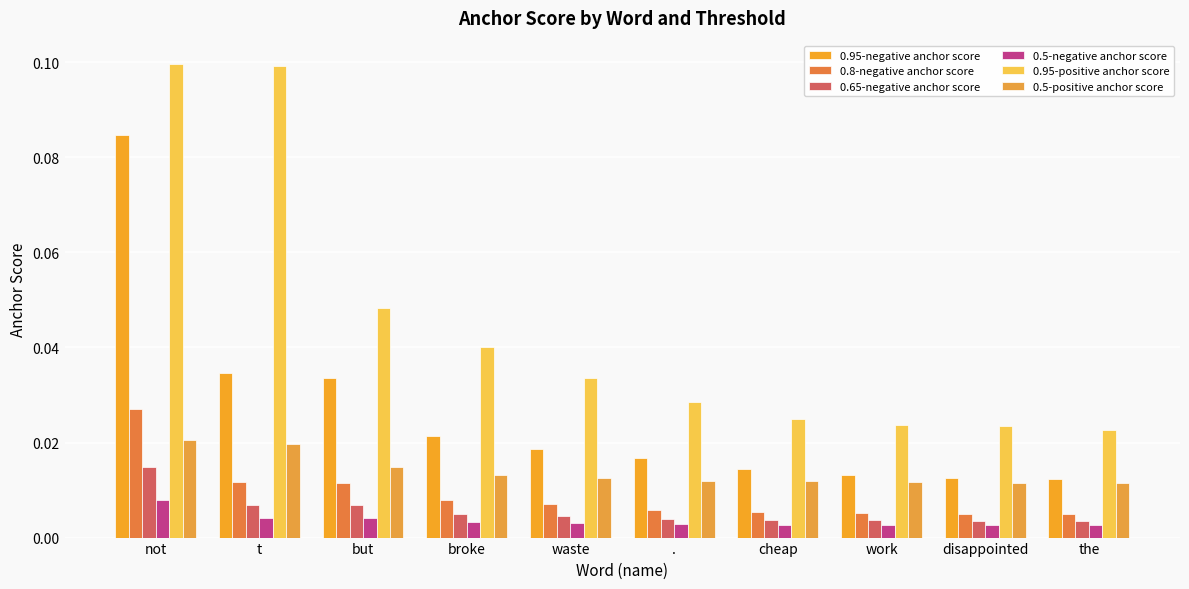

Is the value of 0.5-positive anchor score at cheap greater than the value of 0.95-positive anchor score at cheap?

No